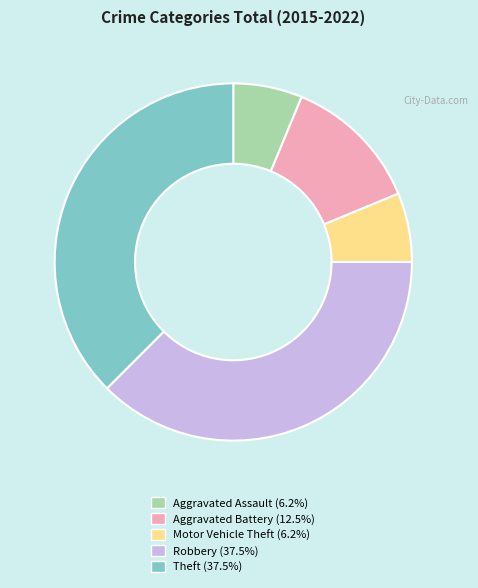

Combined, do Aggravated Assault (6.2%) and Aggravated Battery (12.5%) account for over 50%?

No